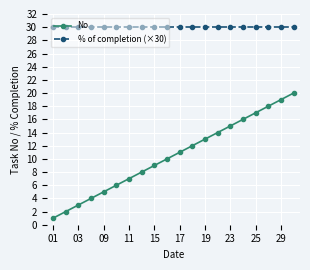

Which series has the largest total across all categories?

% of completion (×30)